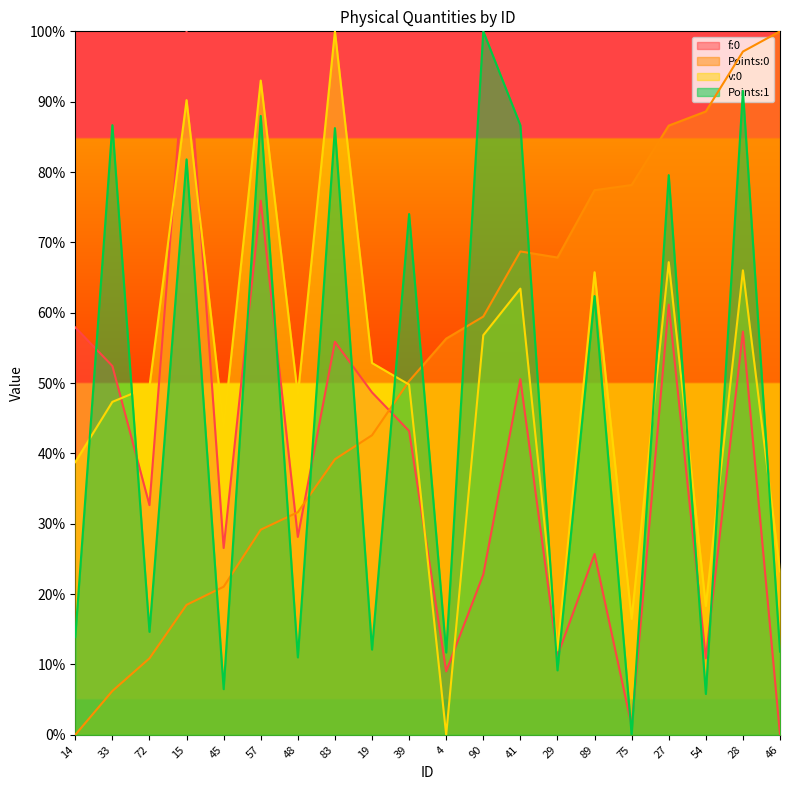

What is the label of the 12th point from the left?

90